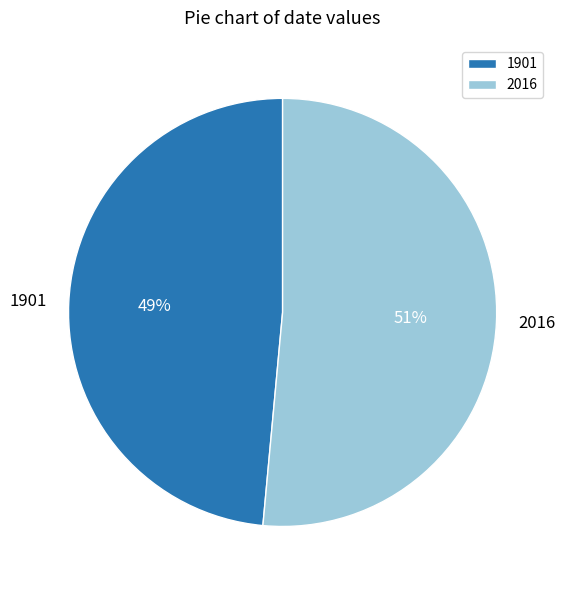

Is it true that 2016 is 37% of the pie?

False